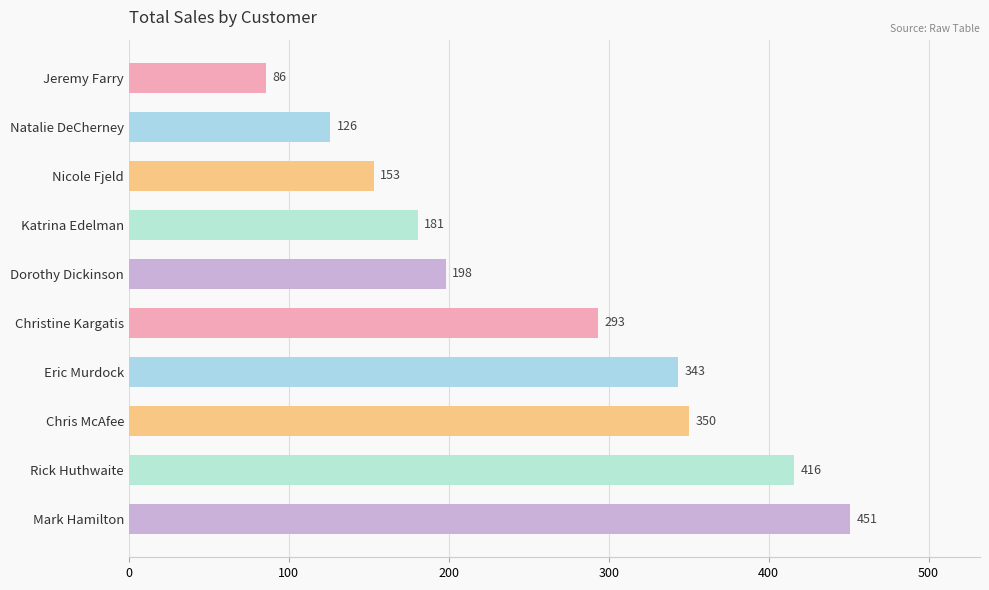

Count the number of data series in this chart.

1